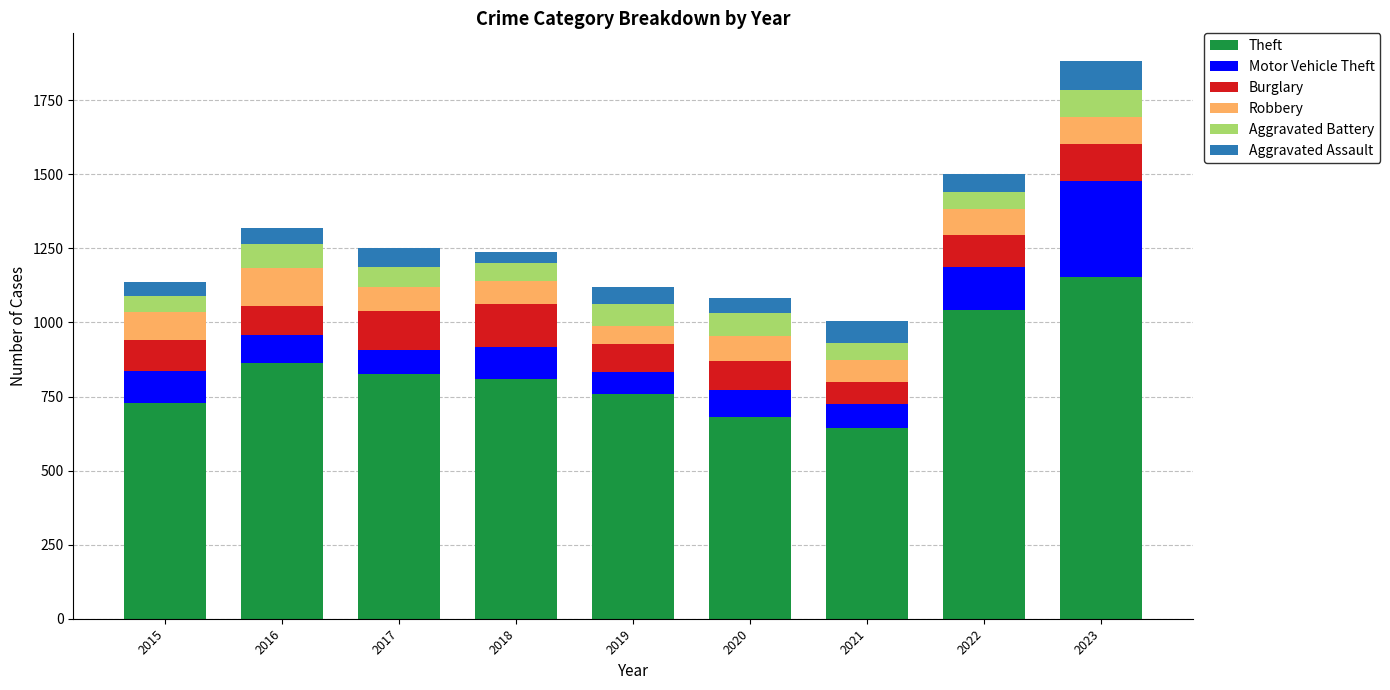

Which category has the highest value in the Theft series?

2023